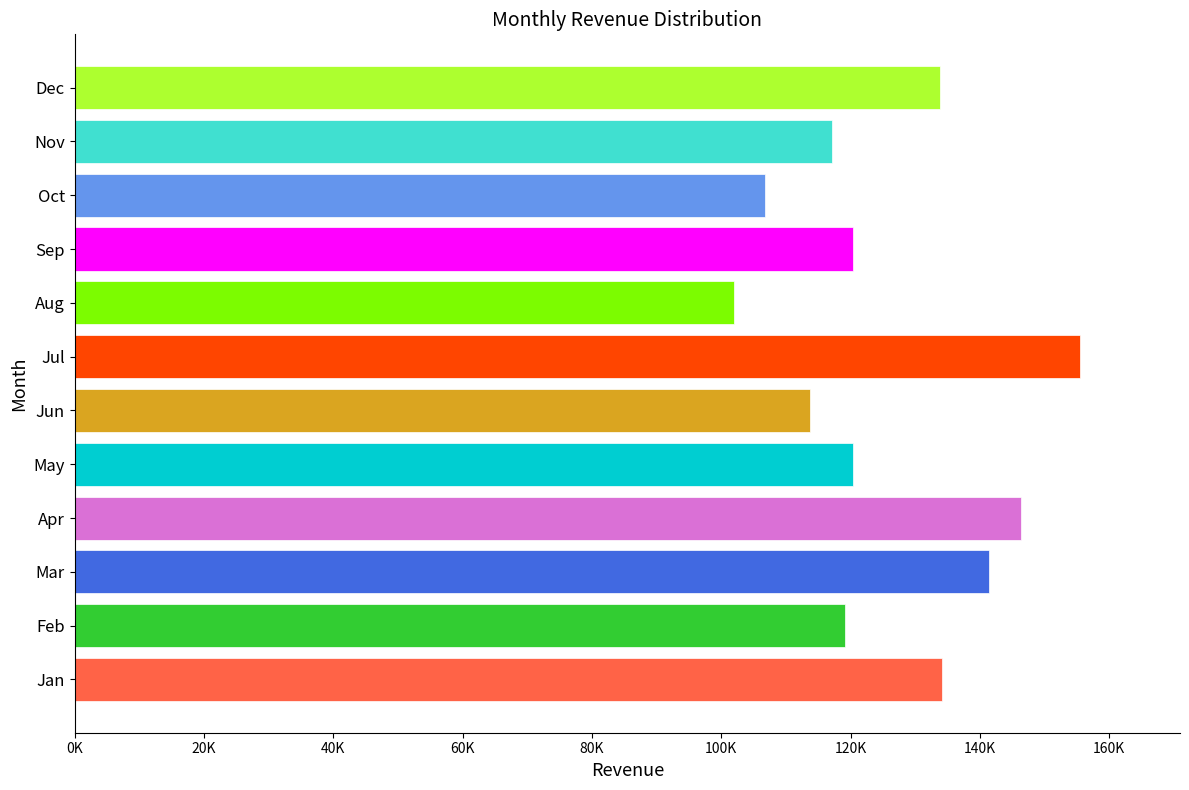

Where is the data nearest to the value 128706?

Dec